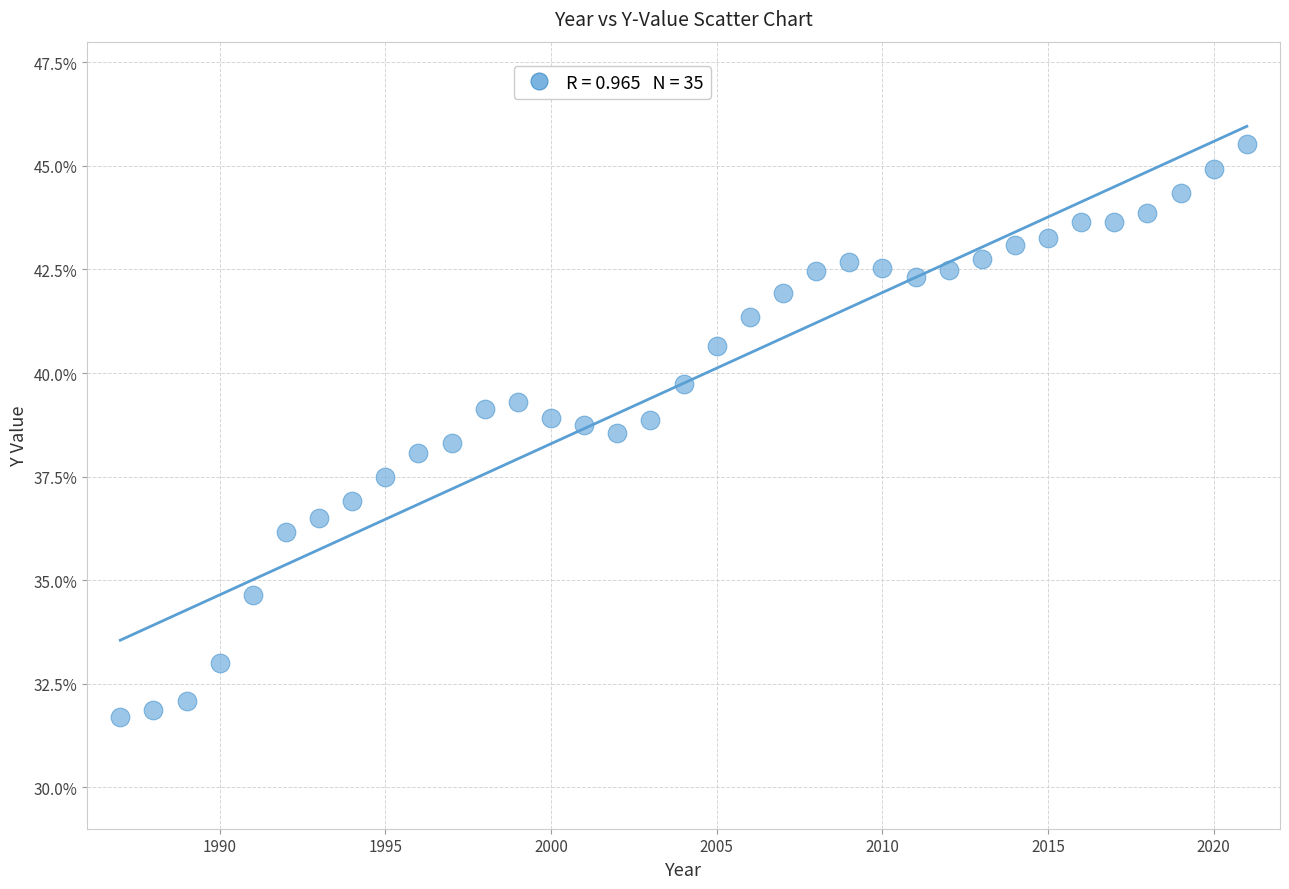

What is the range of X values (max minus min)?

34.0